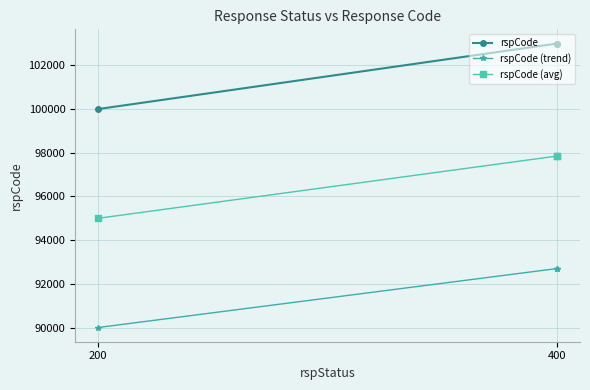

What is the average value of the rspCode (avg) series?

96900